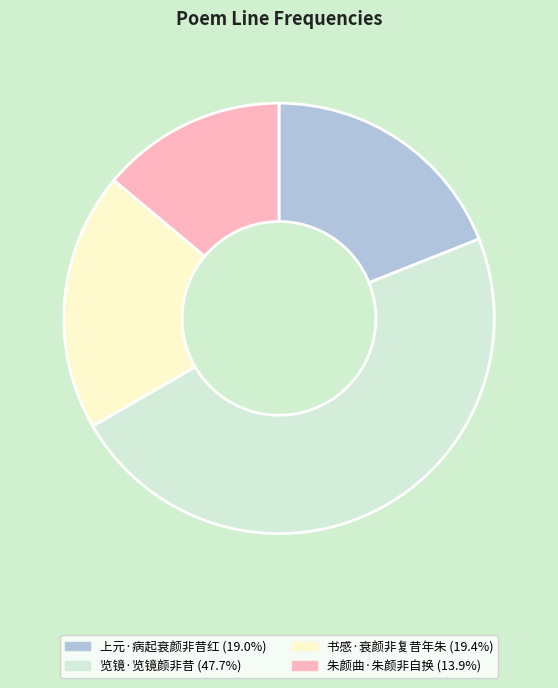

Combined, do 上元·病起衰颜非昔红 and 览镜·览镜颜非昔 account for over 50%?

Yes